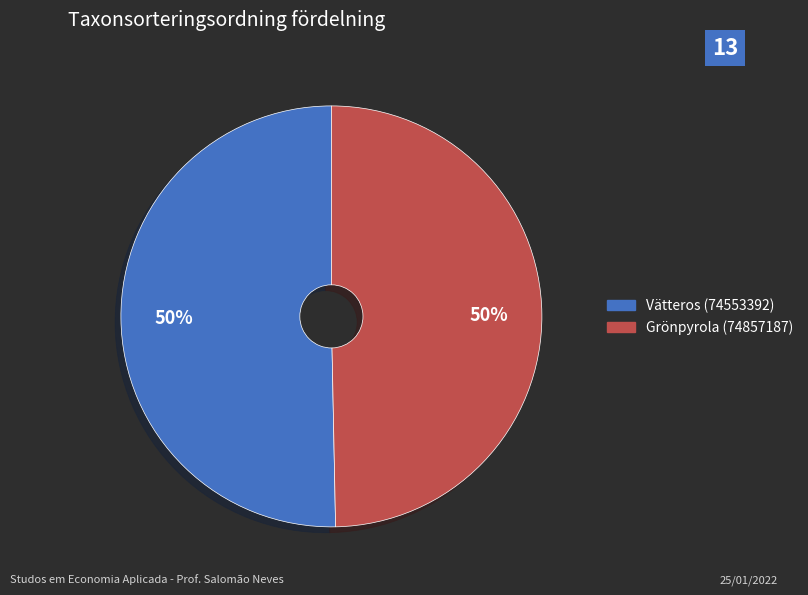

Do Grönpyrola (74857187) and Vätteros (74553392) together represent more than half of the pie?

Yes